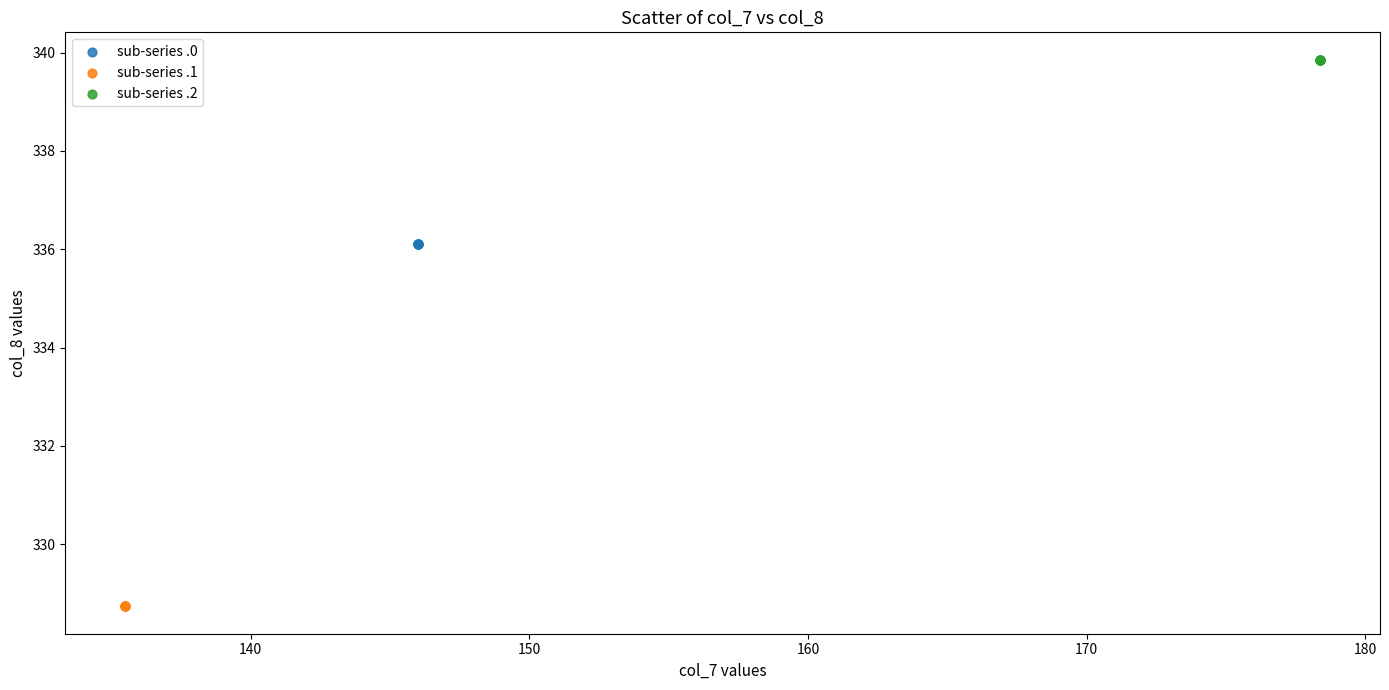

Which series reaches the maximum Y coordinate?

sub-series .2